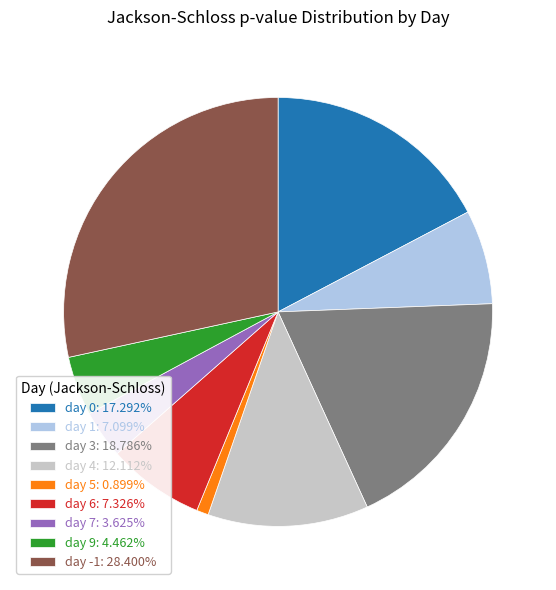

How many slices are in this pie chart?

9